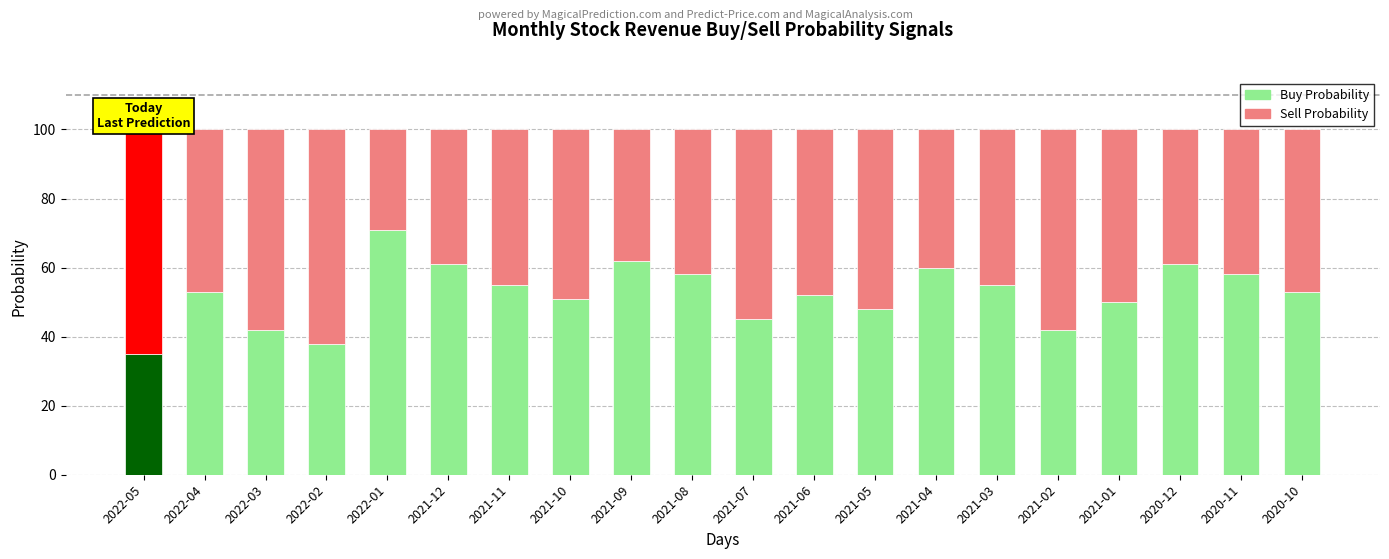

How many categories are shown in the chart?

20